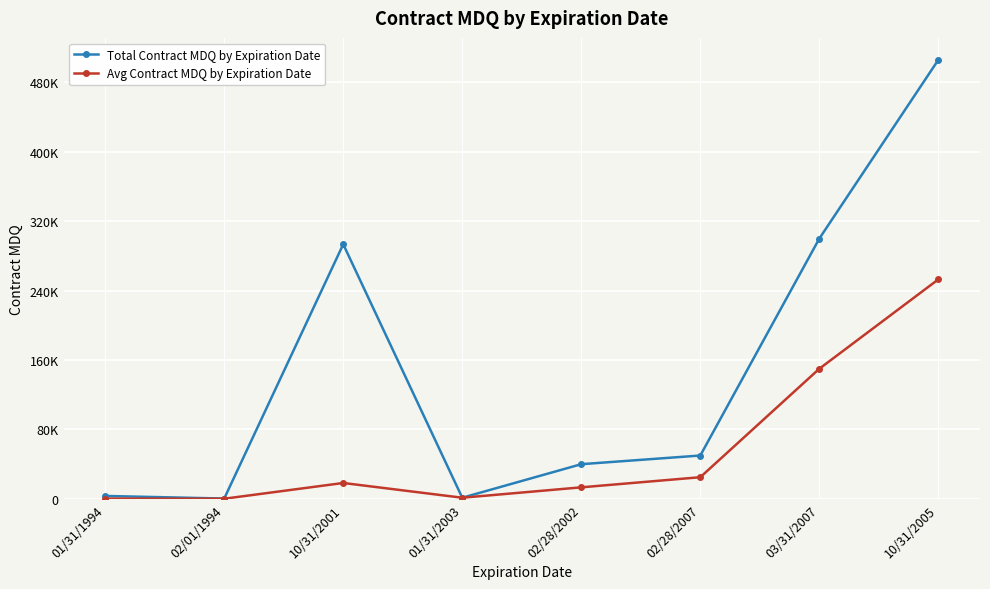

Between 01/31/1994 and 02/28/2007, which is larger?

02/28/2007